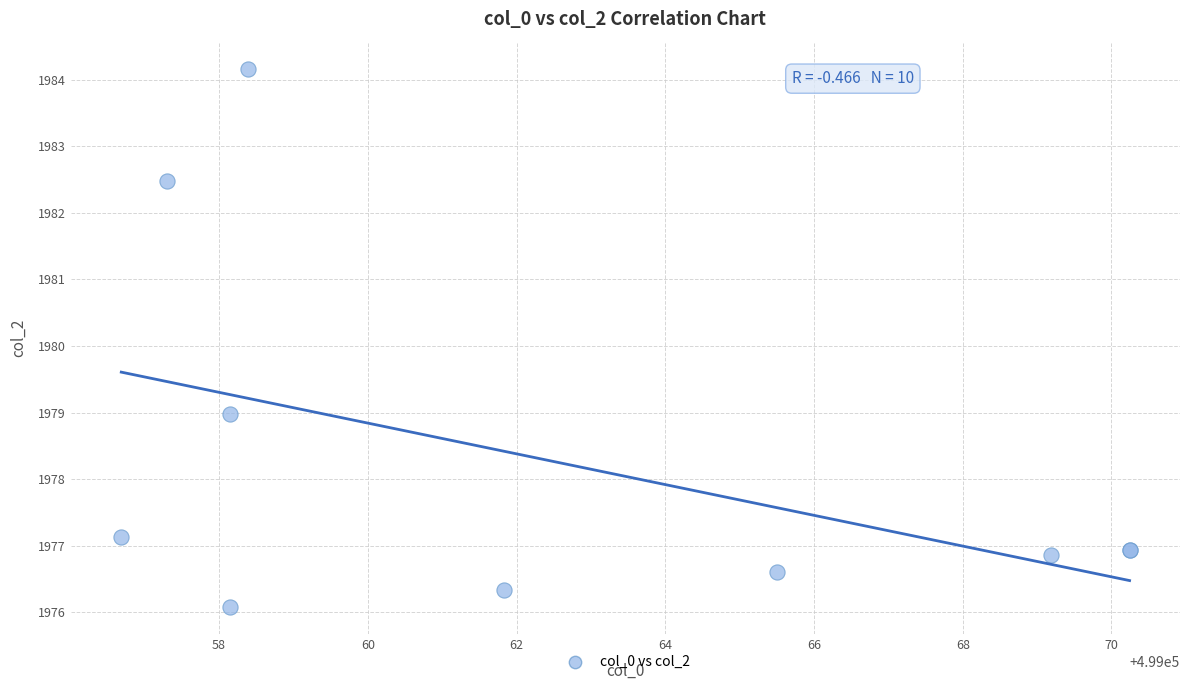

What Y value in the scatter plot is closest to 1980?

1979.0